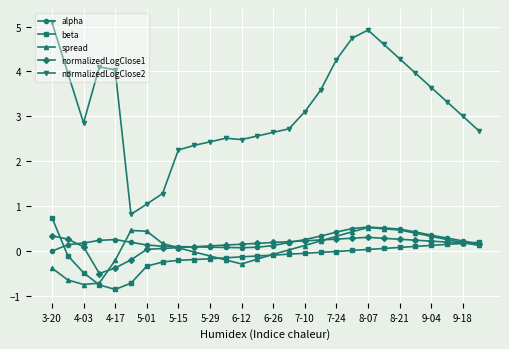

How many values in the normalizedLogClose1 series are below 0?

3